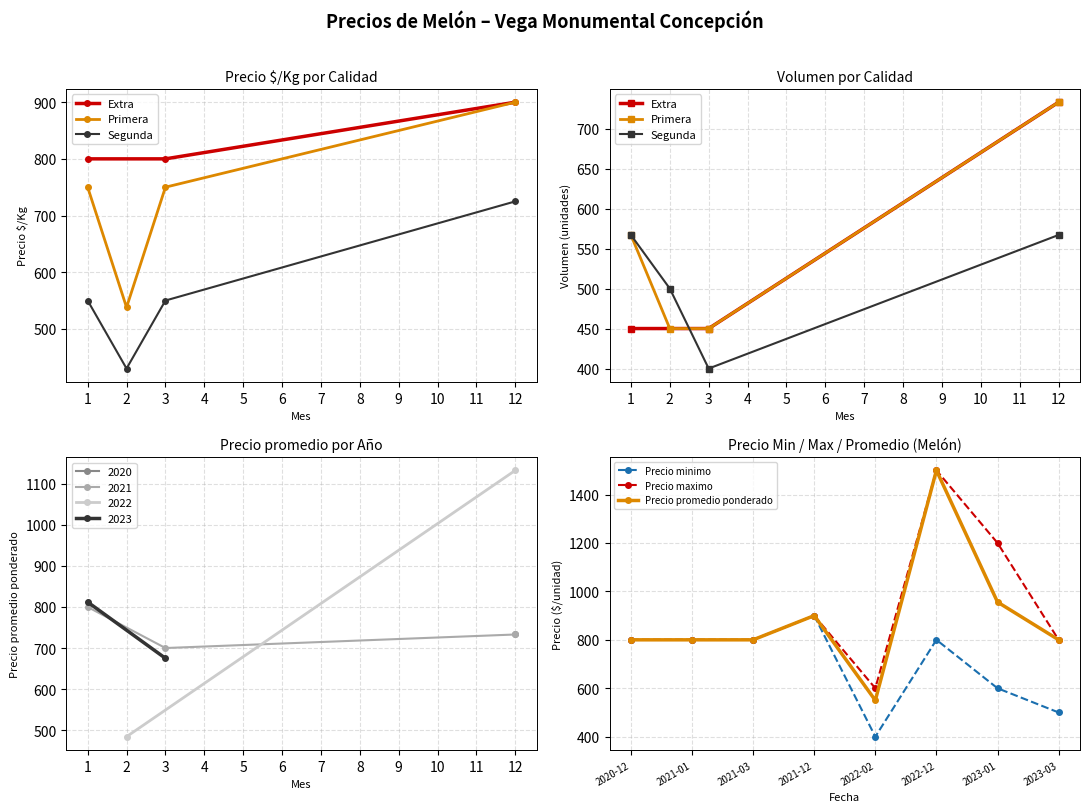

What is the value of the Precio maximo point at the 8th from the left?

800